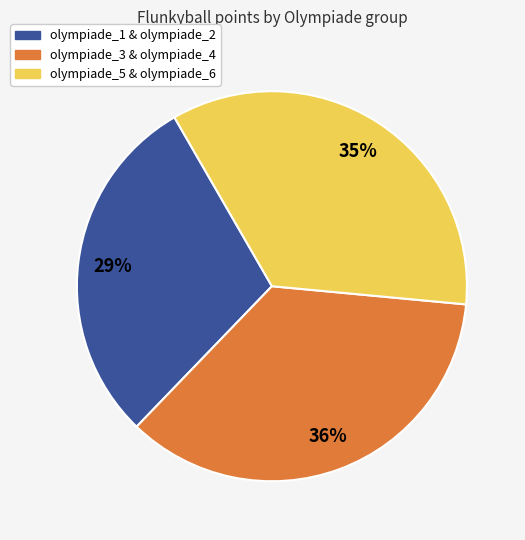

Approximately how many times larger is the value at olympiade_5 & olympiade_6 compared to olympiade_1 & olympiade_2?

1.2